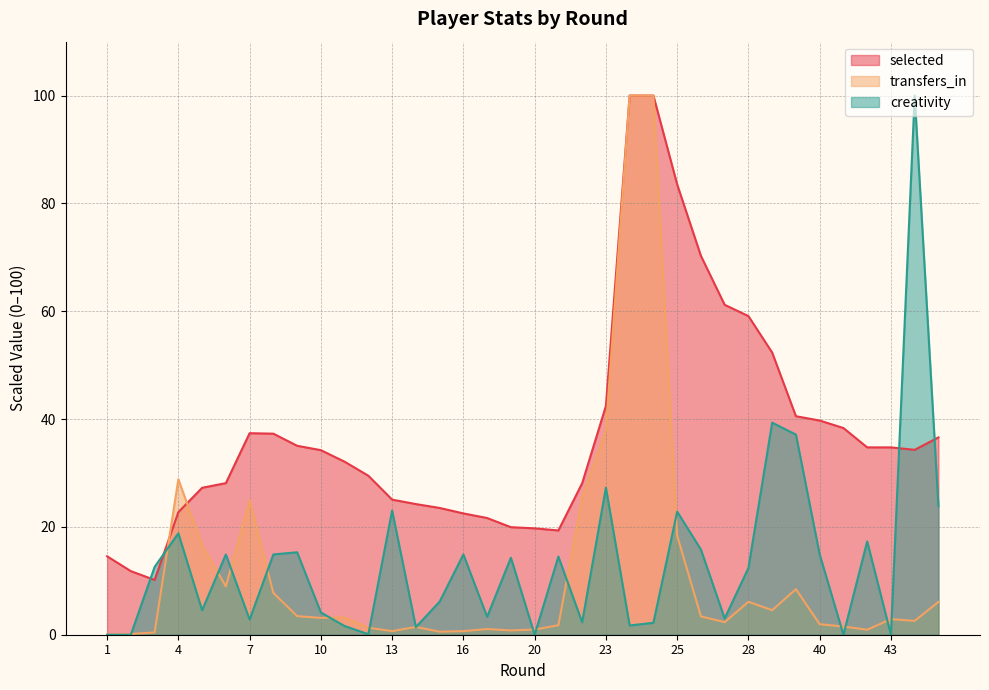

In creativity, how many points are lower than both neighbors (excluding endpoints)?

11